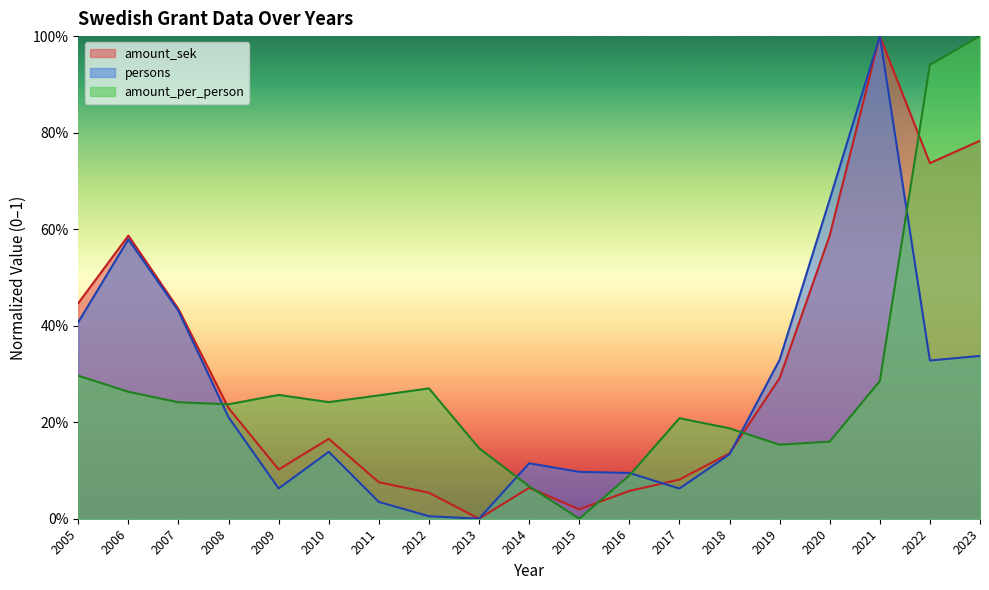

What is the difference between the highest and lowest values at 2013?

0.1